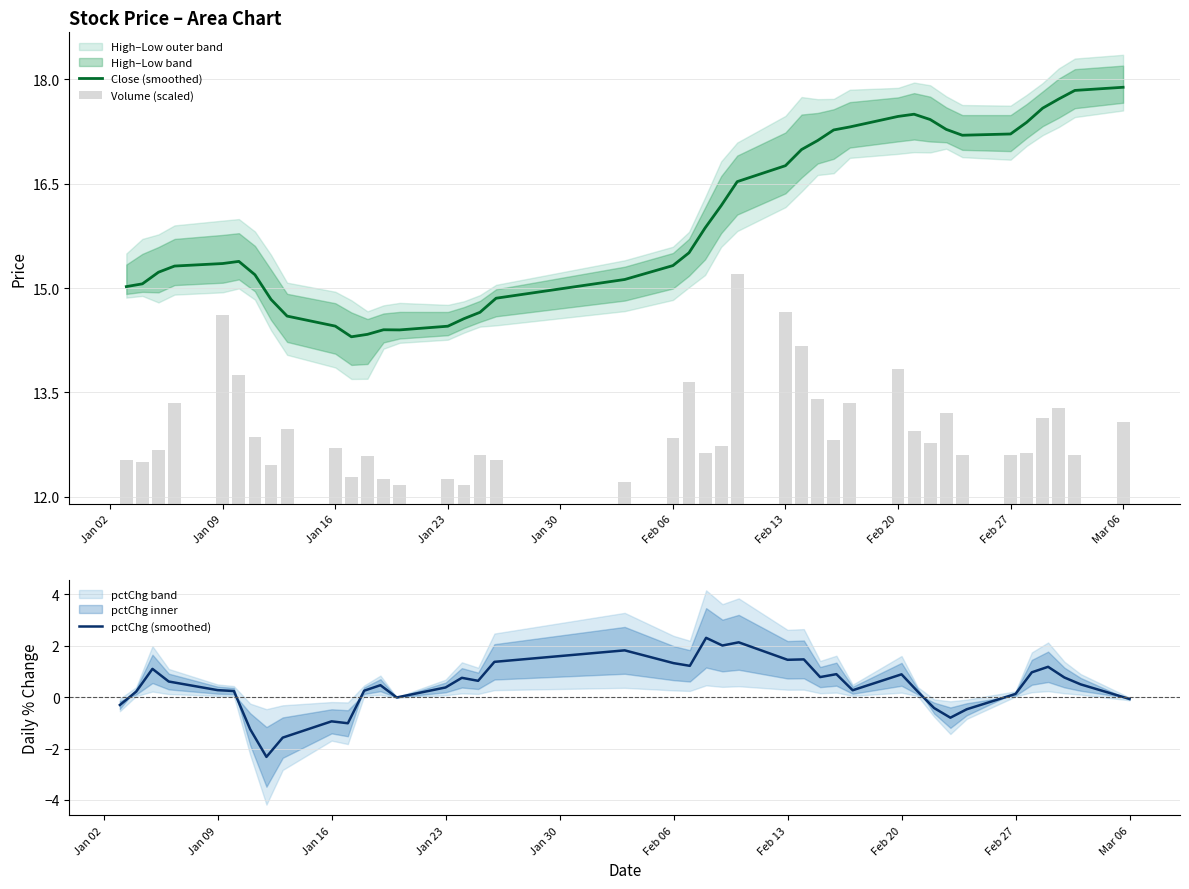

Is it true that Close (smoothed) equals 29.6 at Mar 06?

False